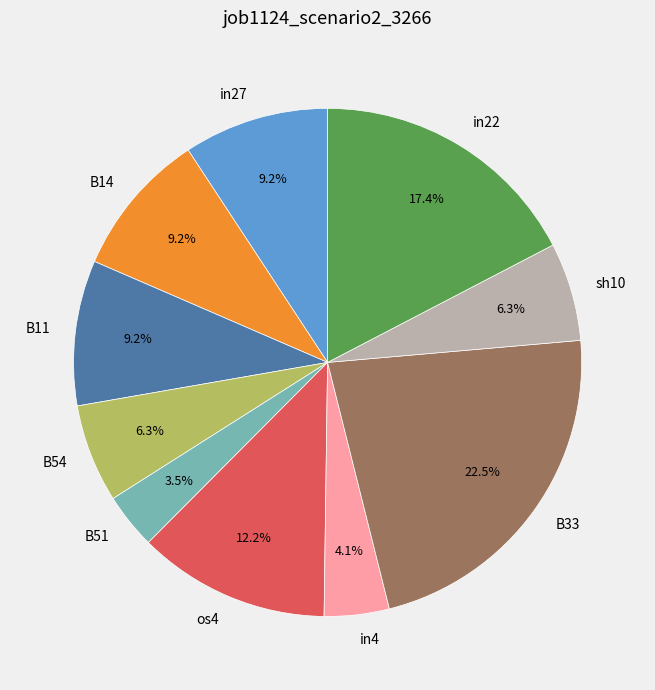

Does any single category account for the majority?

No